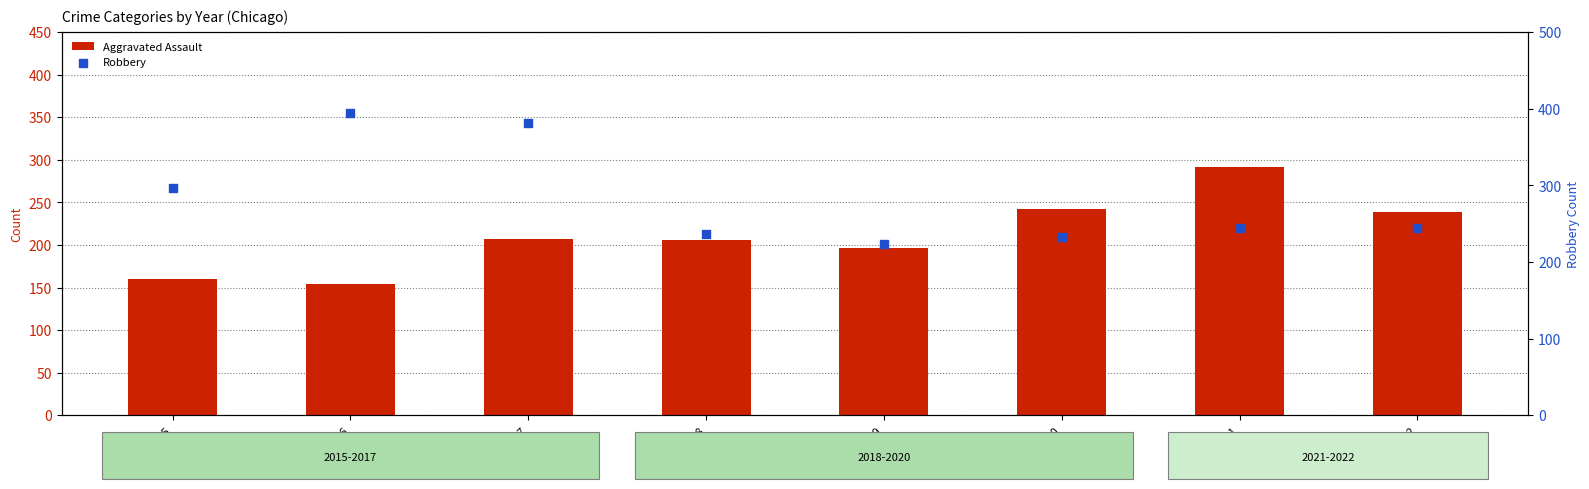

What are all the series names shown in the legend?

Aggravated Assault, Robbery